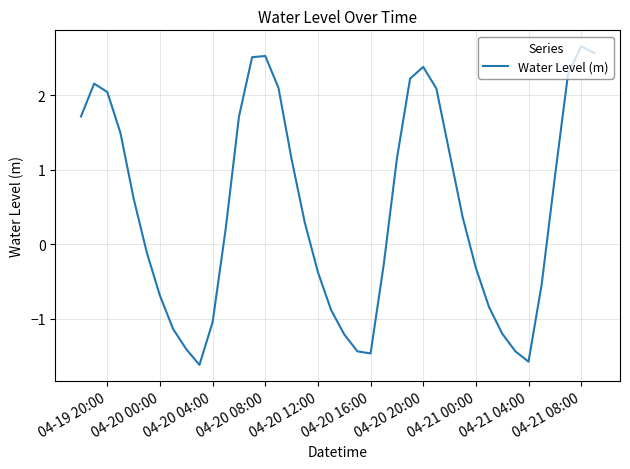

What is the smallest value displayed?

-1.6